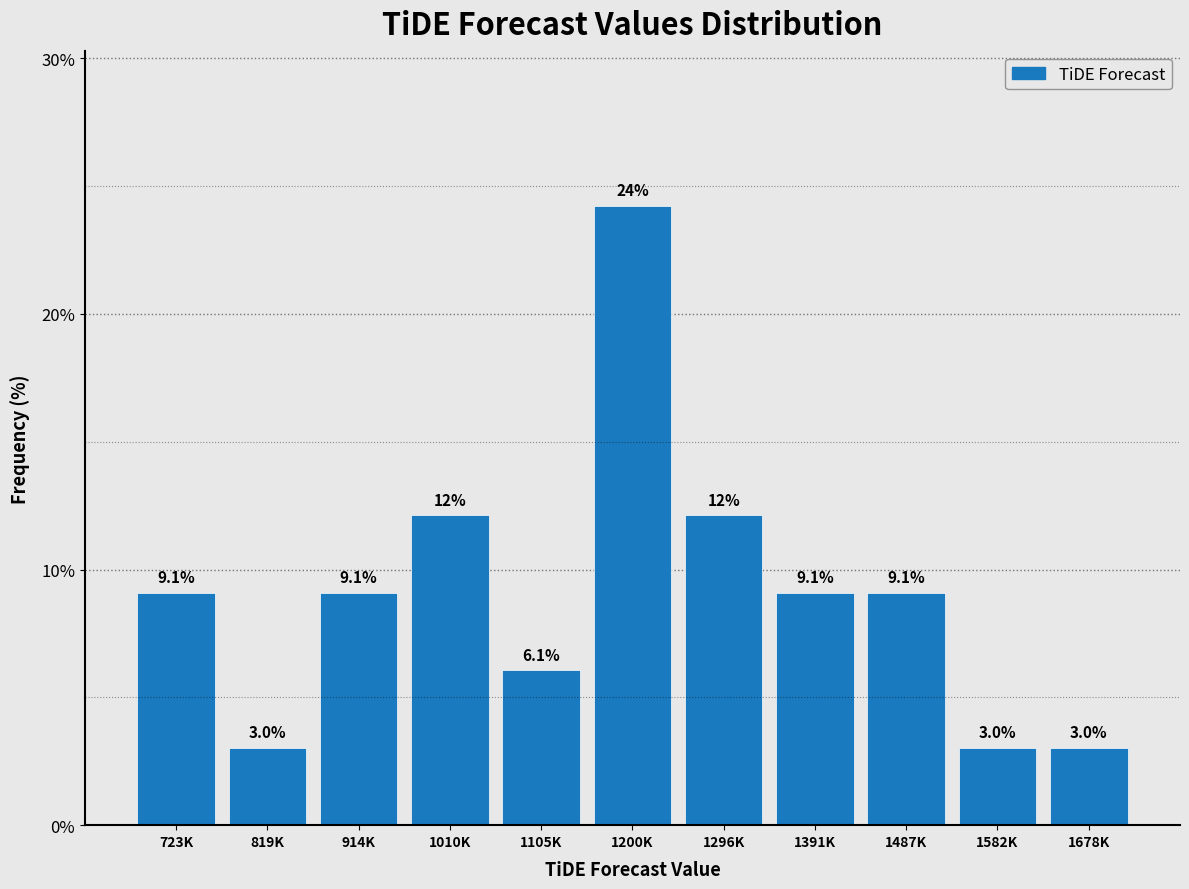

Reading right to left, list all the values displayed in this chart.

3.0	3.0	9.1	9.1	12.1	24.2	6.1	12.1	9.1	3.0	9.1